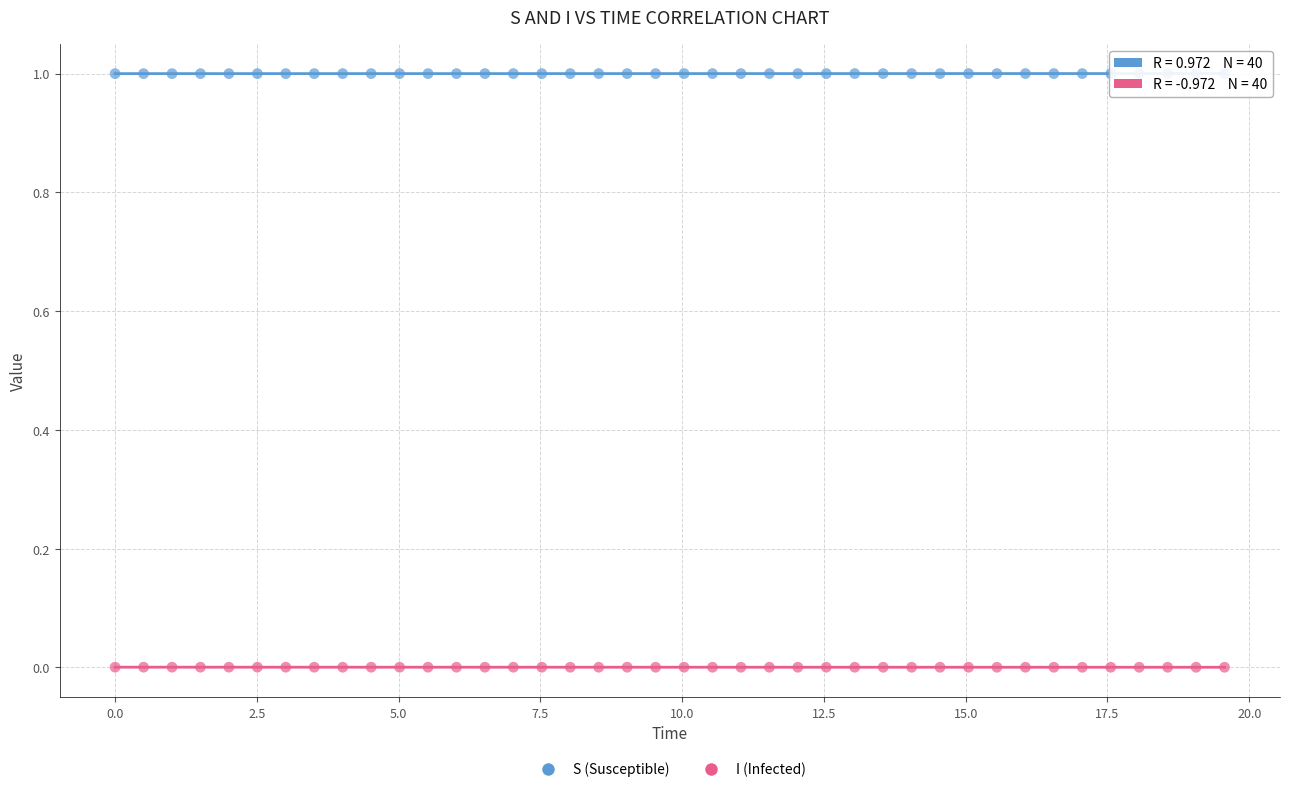

Across all data points, what is the range of X values (max minus min)?

19.6